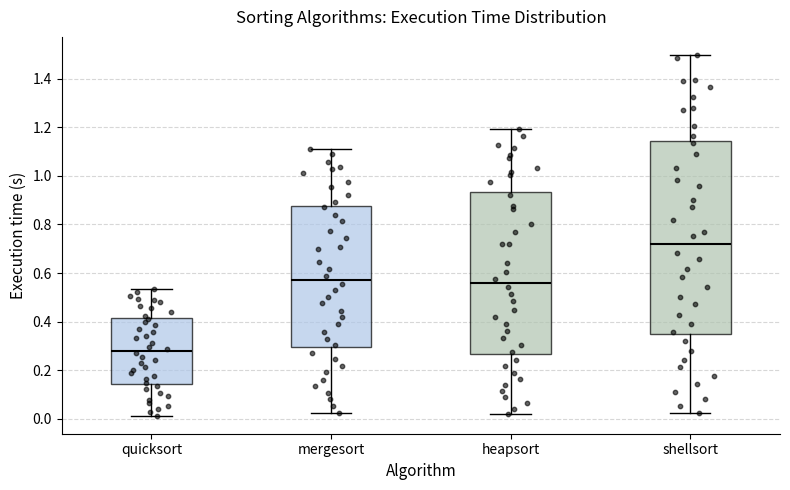

Where does the lower whisker of the box for shellsort end on the y-axis? The values are not printed on the chart, so give them approximately, as read against the axis.

0.02